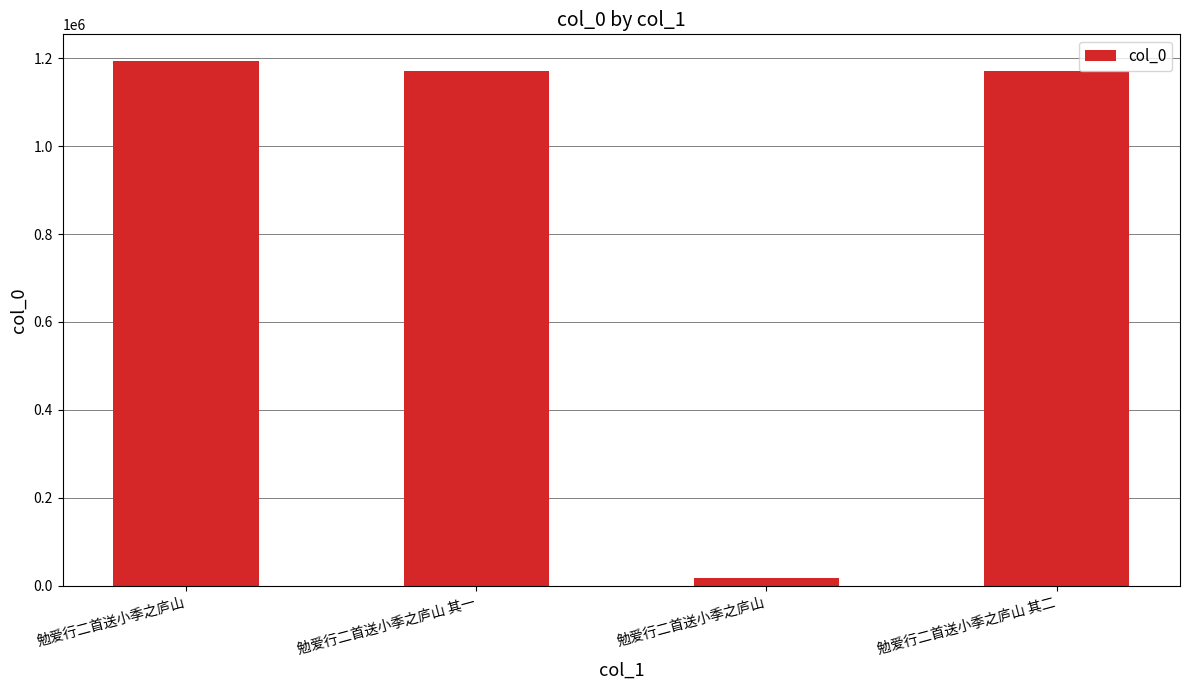

Reading right to left, transcribe all the data shown in this chart.

勉爱行二首送小季之庐山 其二=1170032	勉爱行二首送小季之庐山=16514	勉爱行二首送小季之庐山 其一=1170031	勉爱行二首送小季之庐山=1194503